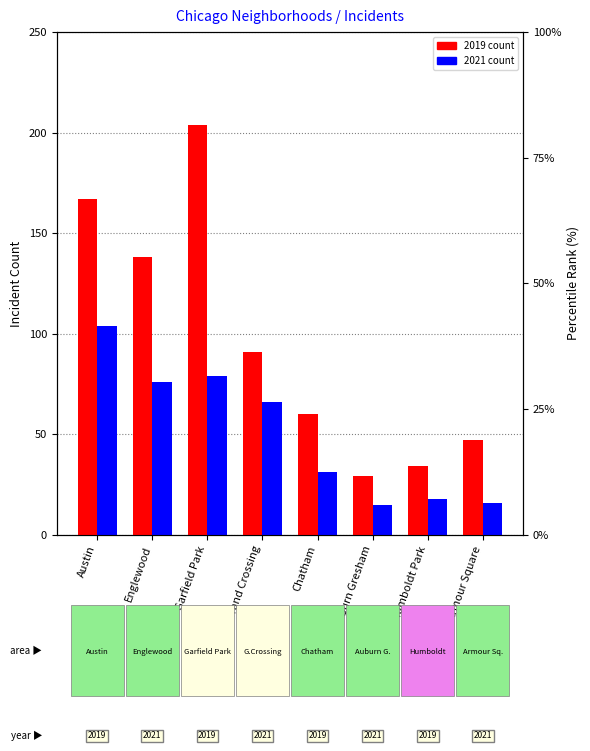

Count the number of data series in this chart.

2